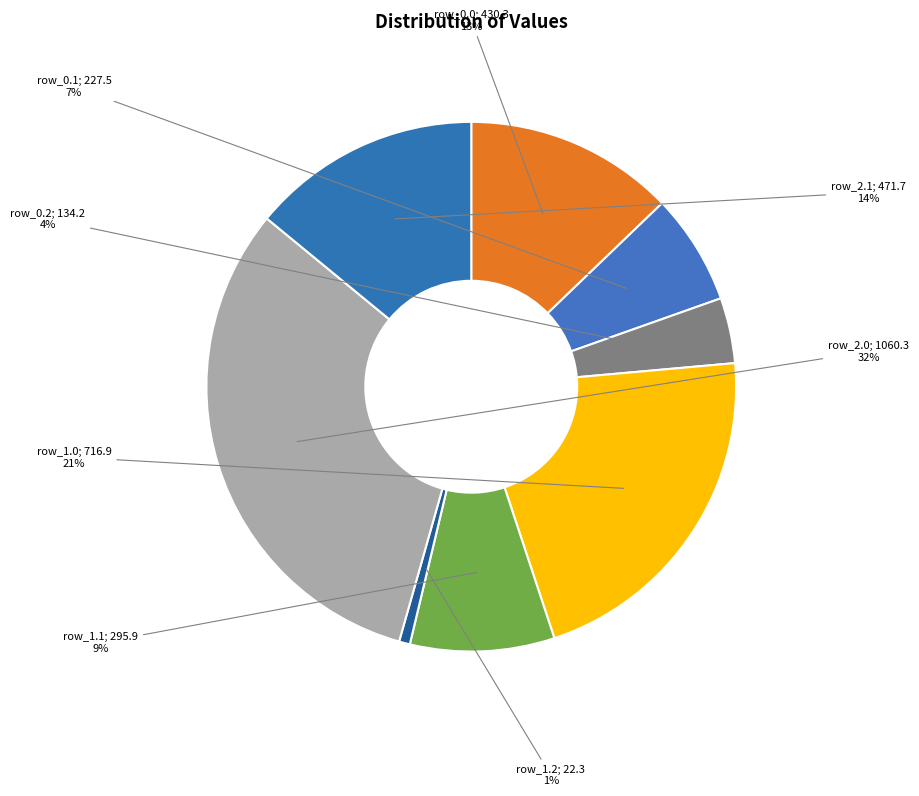

How many segments does this pie chart have?

8